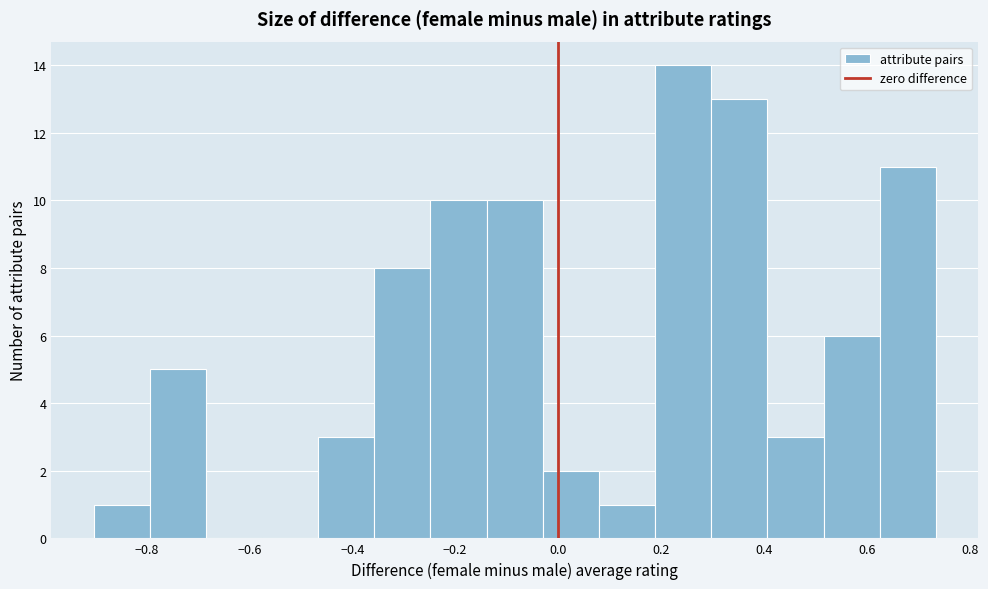

What is the height of the bar covering -0.80 to -0.68 on the x-axis? Neither the bar edges nor the heights are printed on the chart, so give them approximately, as read against the axes.

5